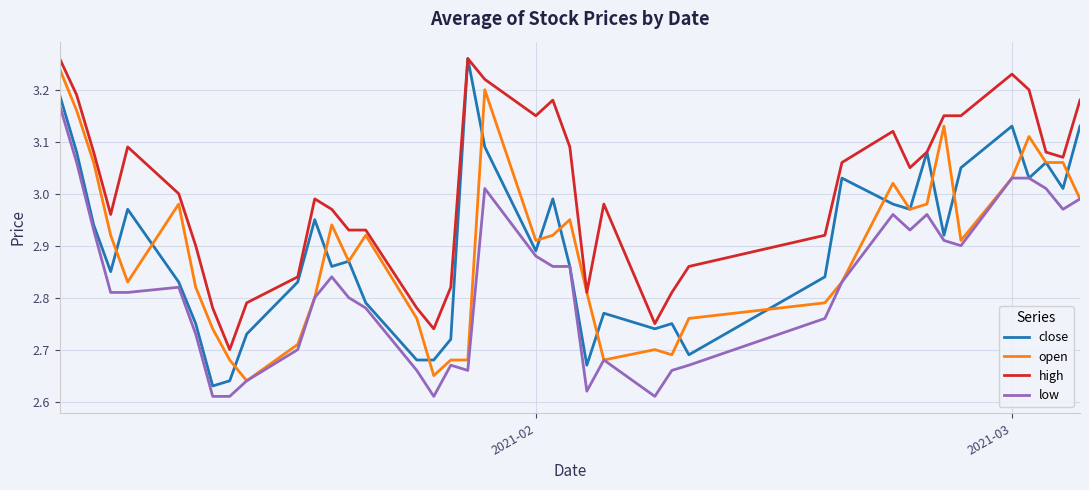

Which series has the largest total across all categories?

high